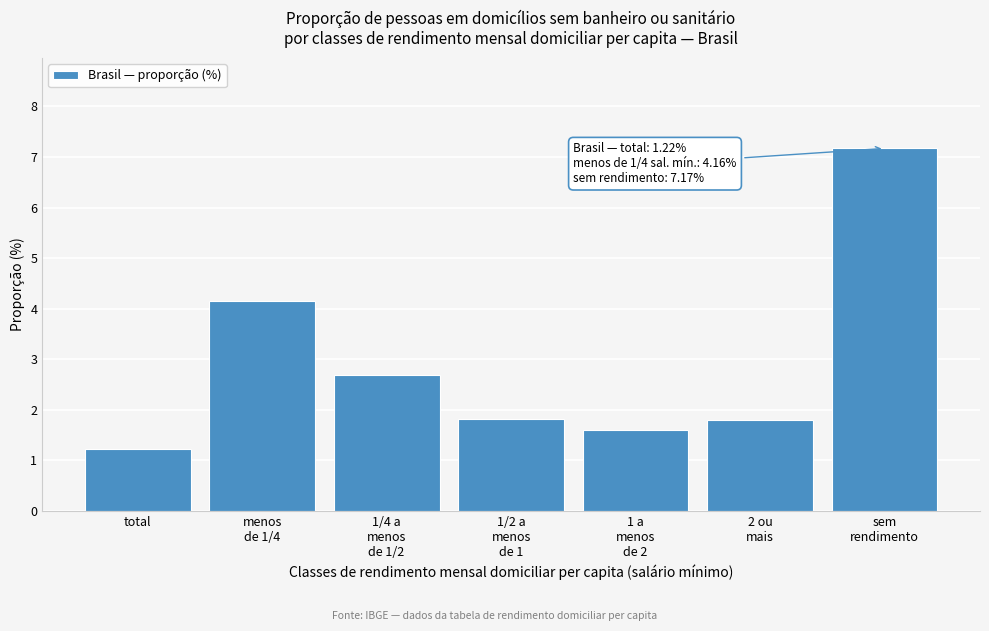

Reading right to left, list all the values displayed in this chart.

7.2	1.8	1.6	1.8	2.7	4.2	1.2